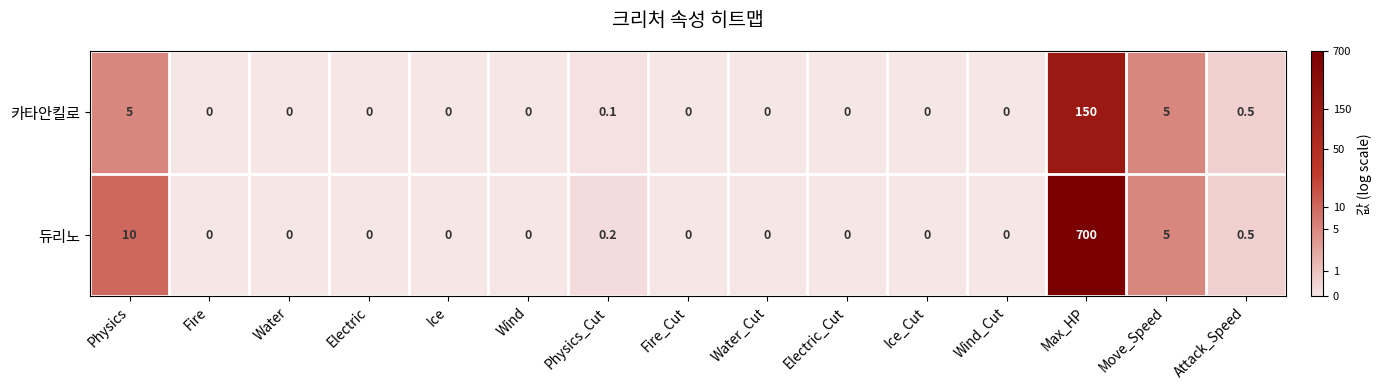

Is it true that 듀리노 equals 0.5 at Attack_Speed?

True